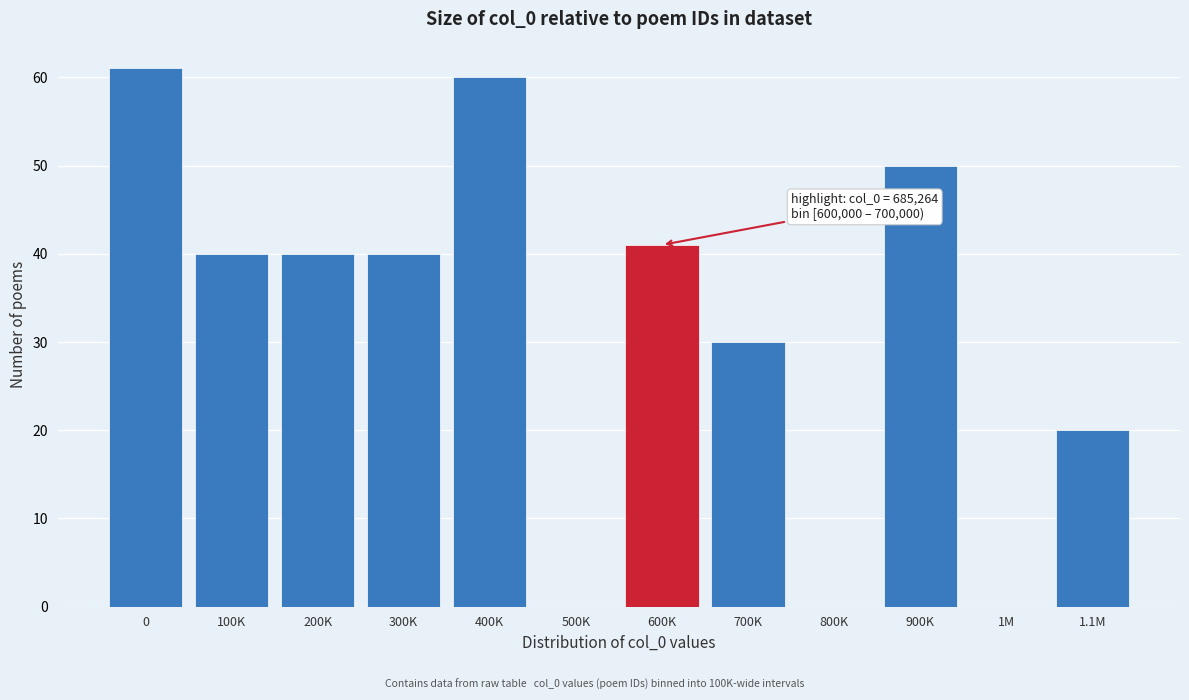

Reading left to right, transcribe all the data shown in this chart.

0=61	100K=40	200K=40	300K=40	400K=60	500K=0	600K=41	700K=30	800K=0	900K=50	1M=0	1.1M=20